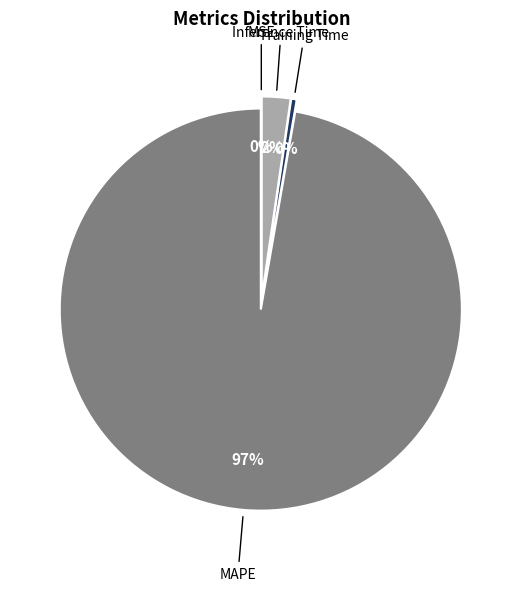

What percentage is the Inference Time slice, to the nearest percent?

2%